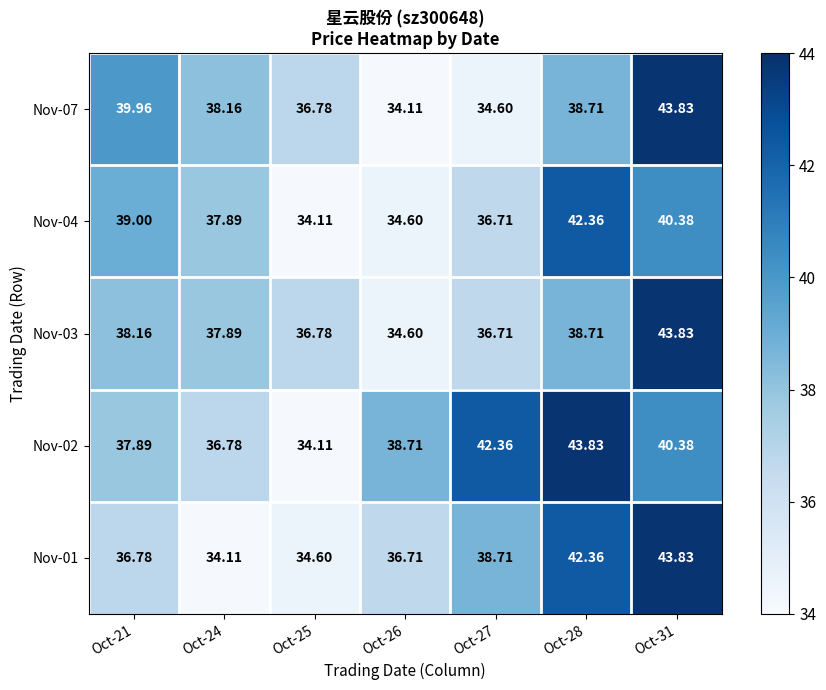

At which category does the chart reach its peak across all series?

Oct-31